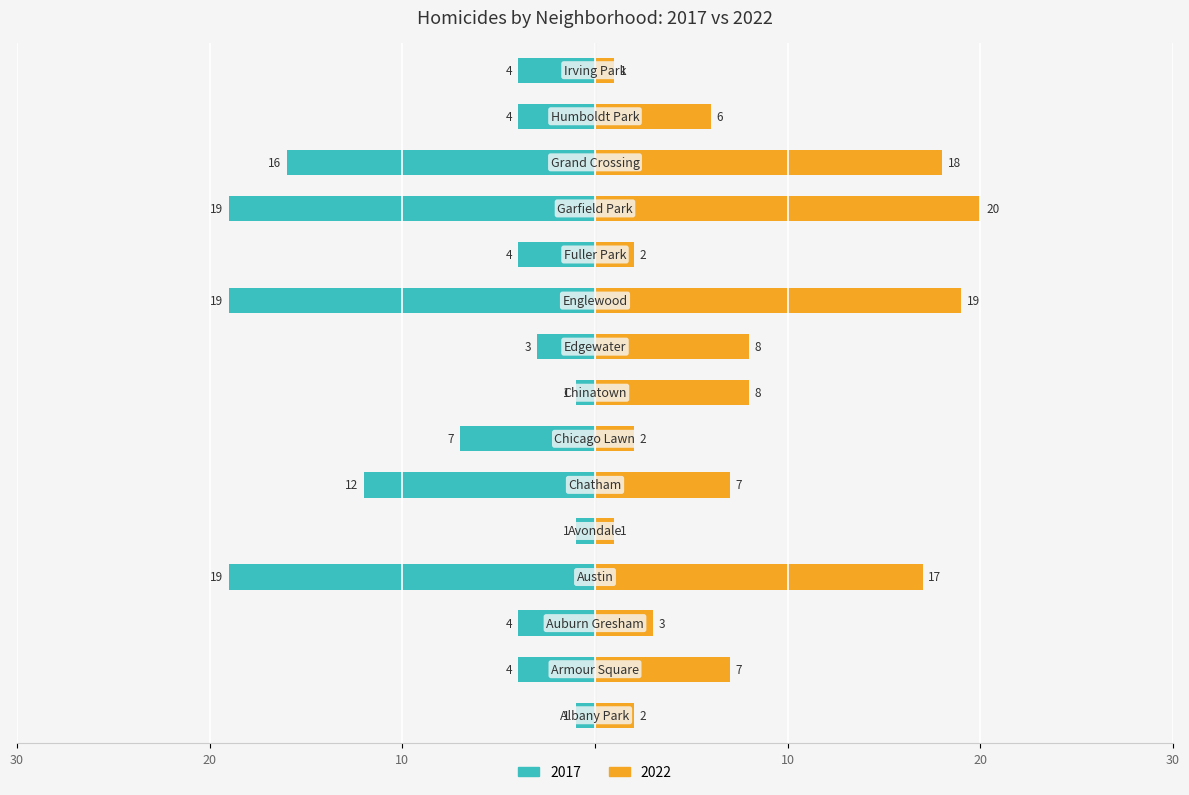

At which label does 2022 first exceed 7?

Austin